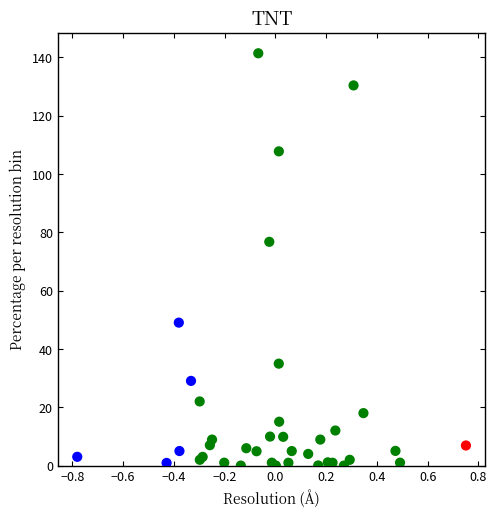

What Y value in the scatter plot is closest to 70?

76.7